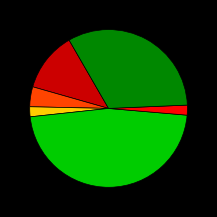

Count the number of slices in the pie.

6